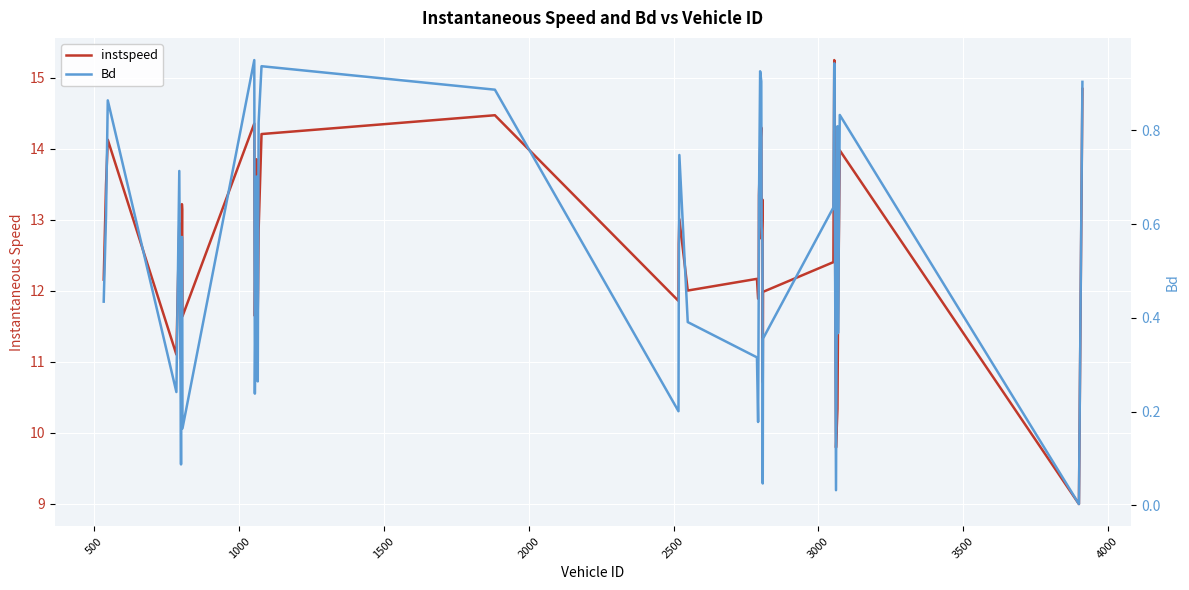

What are all the series names shown in the legend?

instspeed, Bd